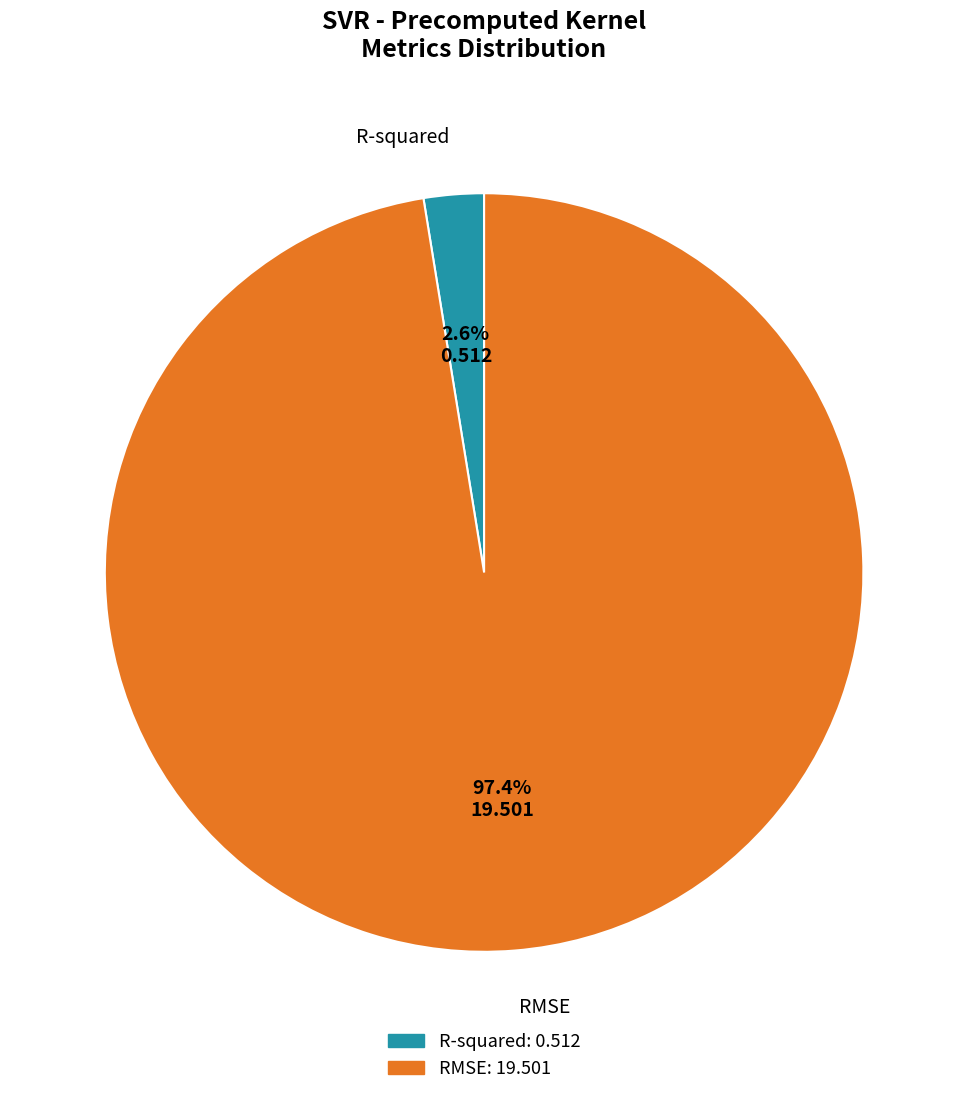

The R-squared slice represents 12% of the pie. True or false?

False